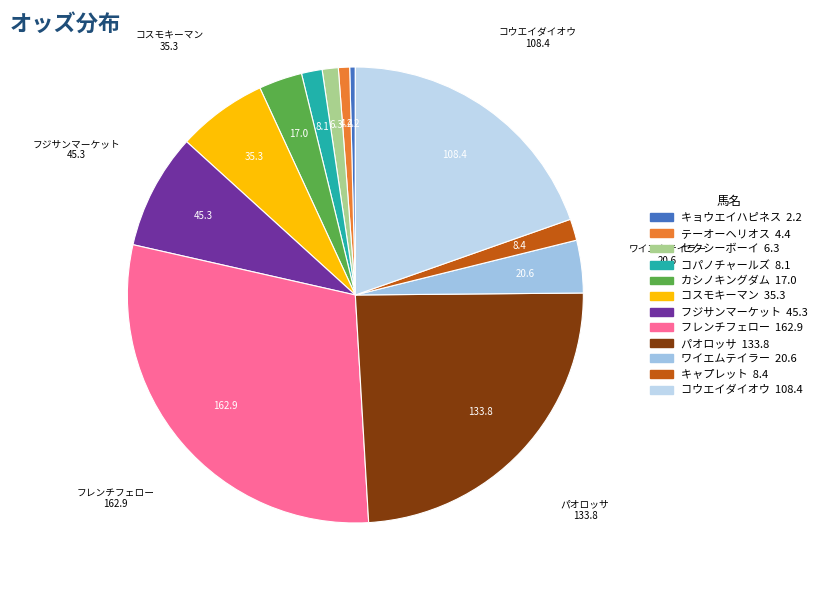

Count the number of slices in the pie.

12